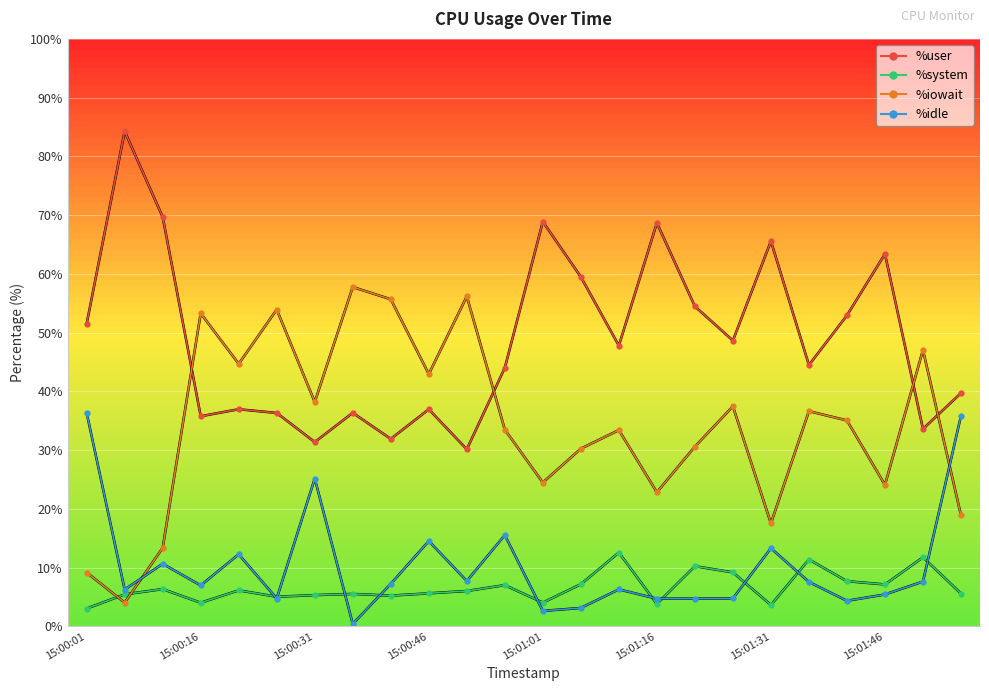

At which category is the sum across all series the highest?

15:01:46